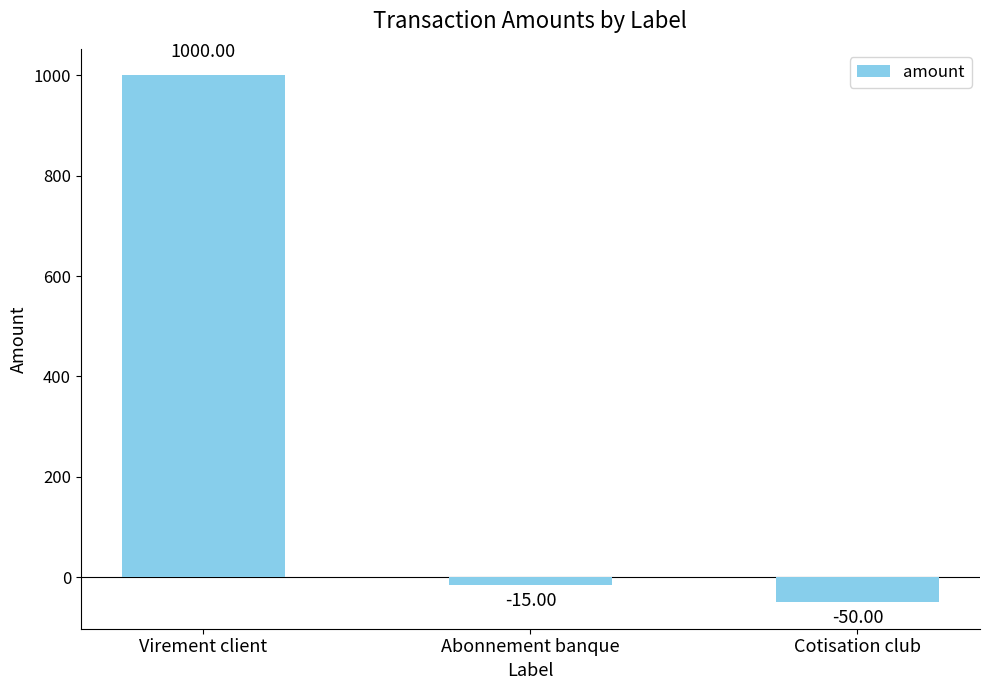

Rank the categories by value from lowest to highest.

Cotisation club, Abonnement banque, Virement client